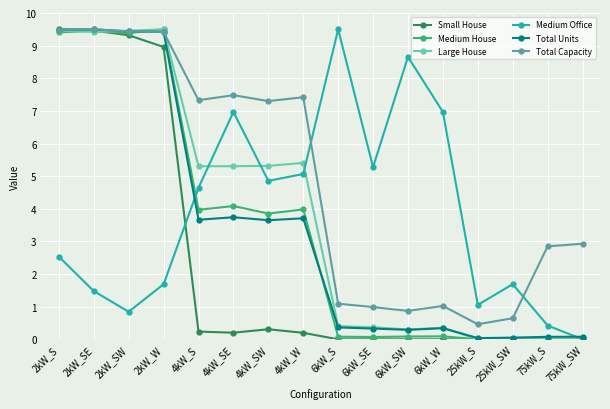

Does the chart display data point markers on the line(s)?

Yes